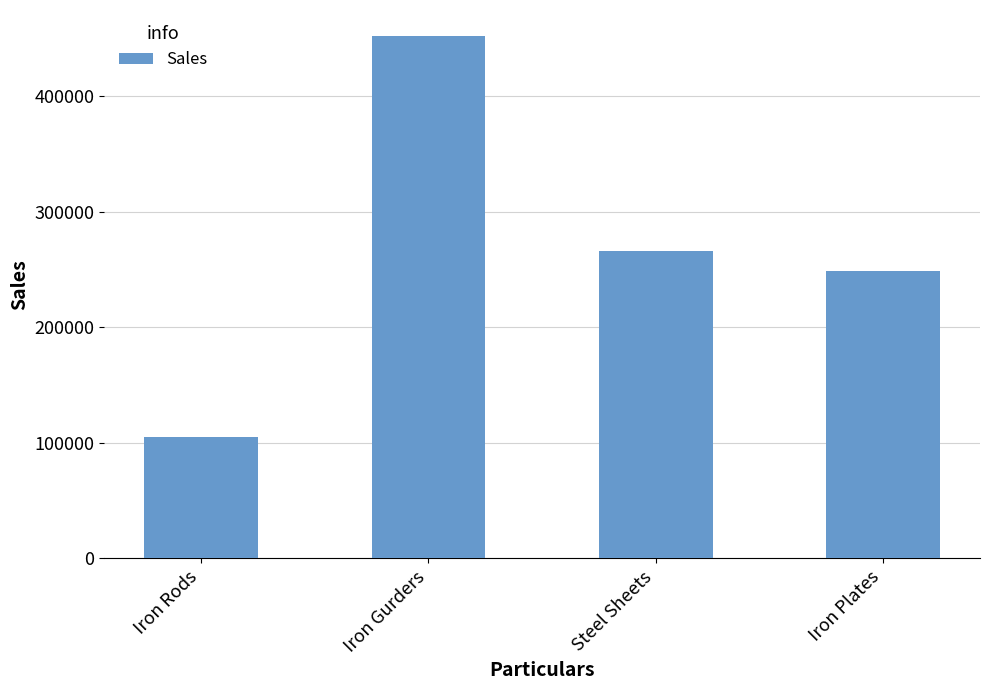

Approximately how many times larger is the value at Iron Plates compared to Steel Sheets?

0.9